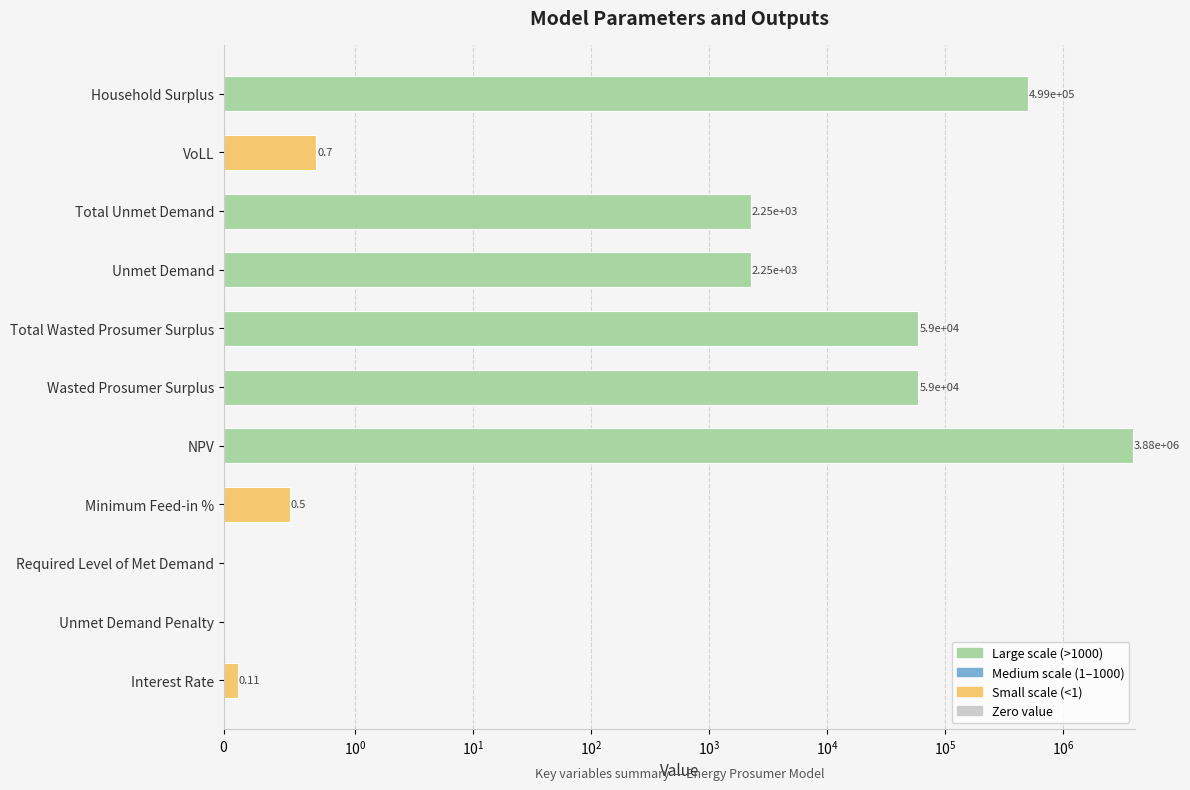

What position from the left is Total Unmet Demand?

9